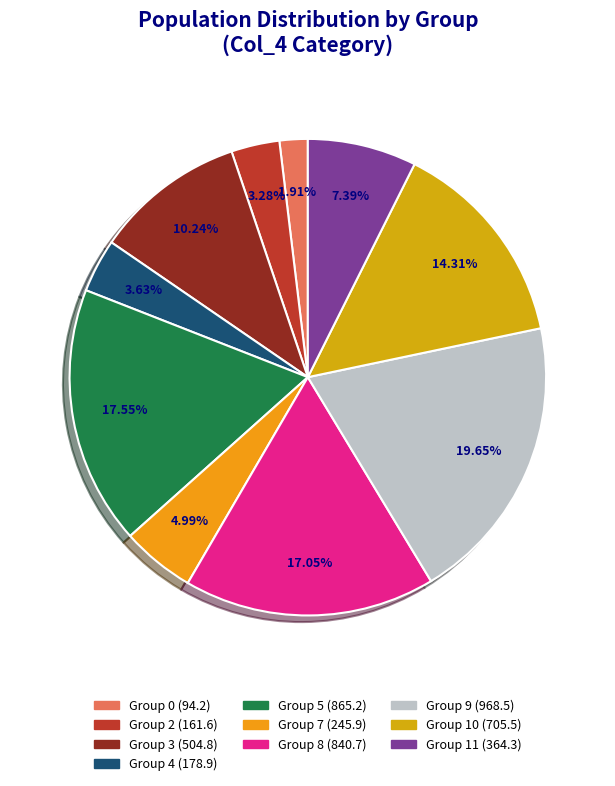

Count the number of slices in the pie.

10